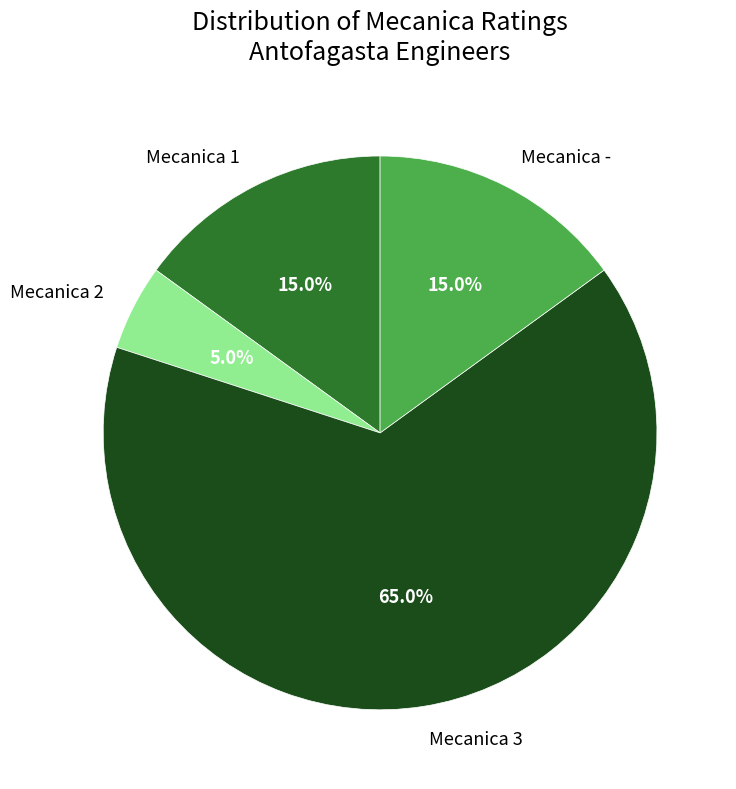

Does Mecanica 3 represent more than half of the total?

Yes